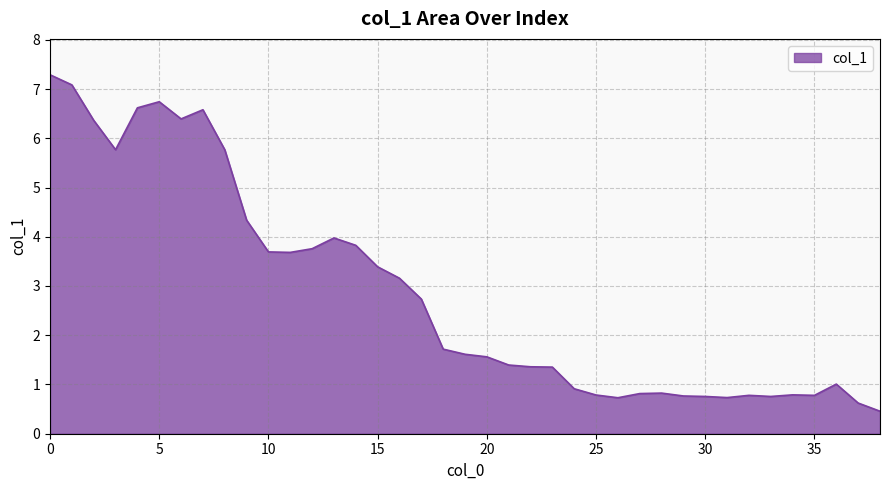

What is the greatest value displayed?

7.3